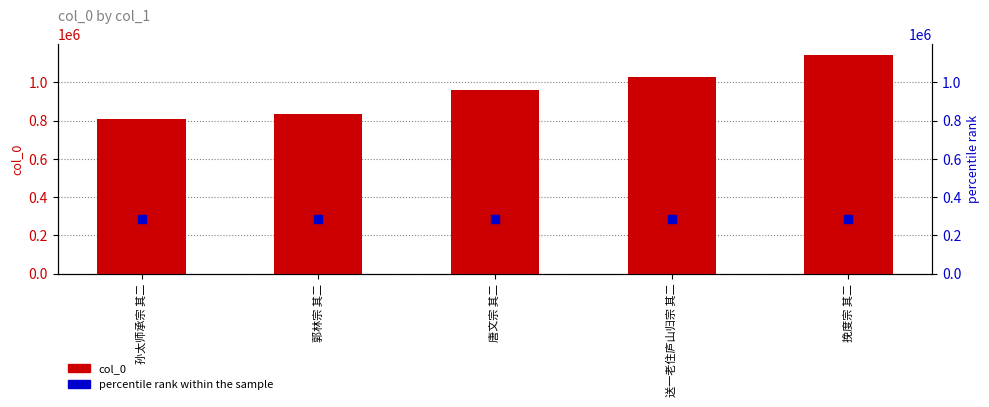

At how many categories does at least one series exceed 309751?

5